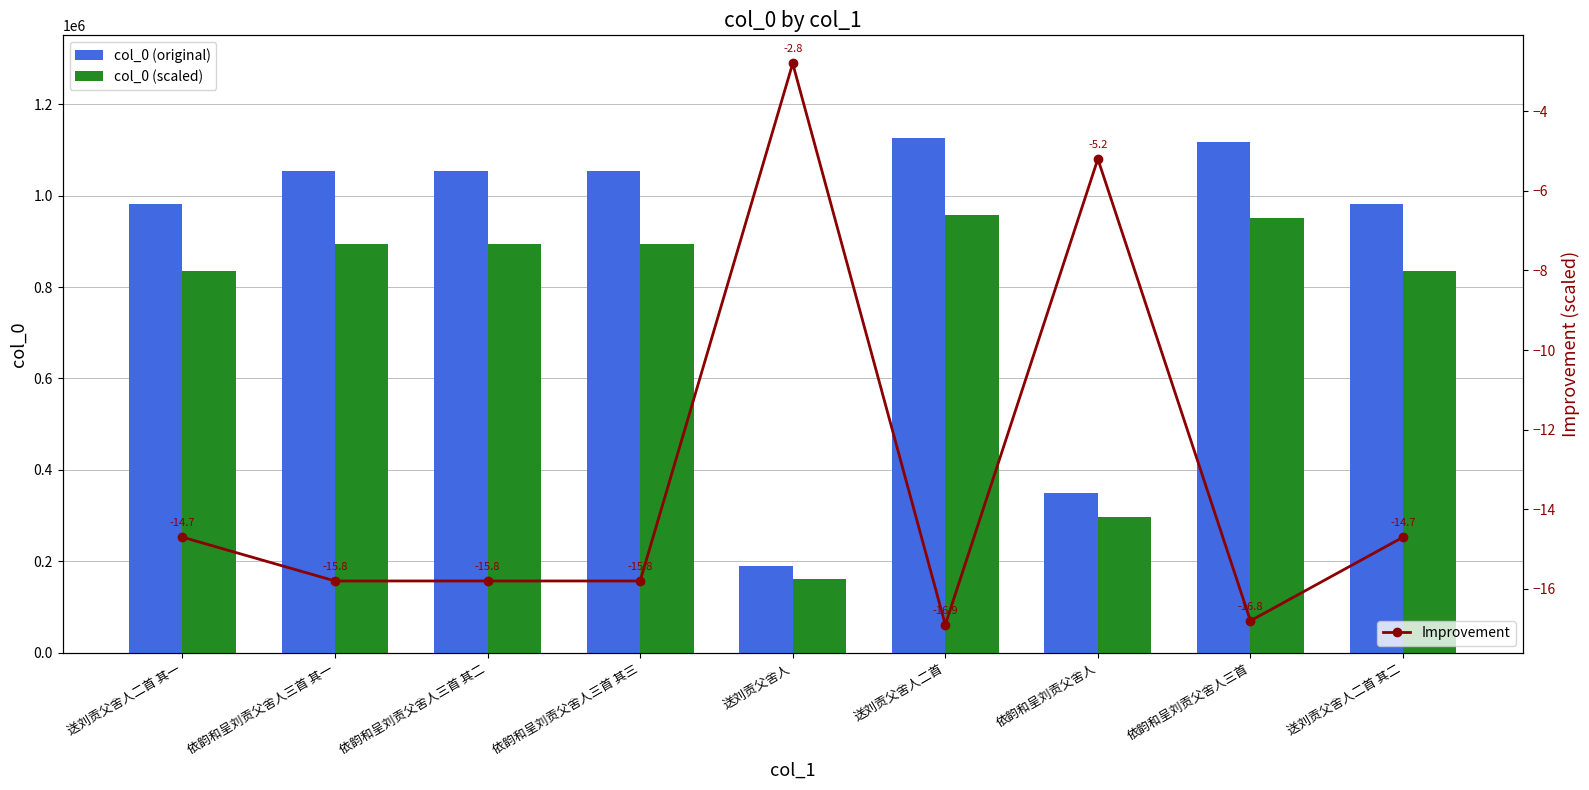

What is the difference between the maximum and minimum values in the Improvement series?

14.1